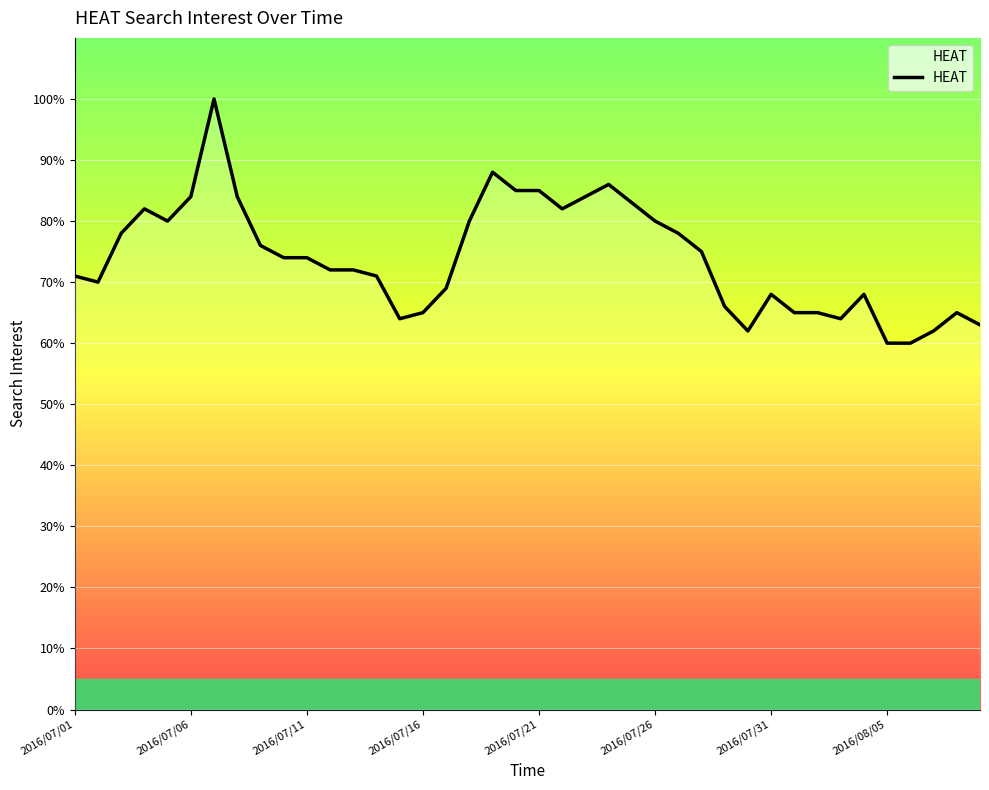

What is the difference between the maximum and minimum values?

40